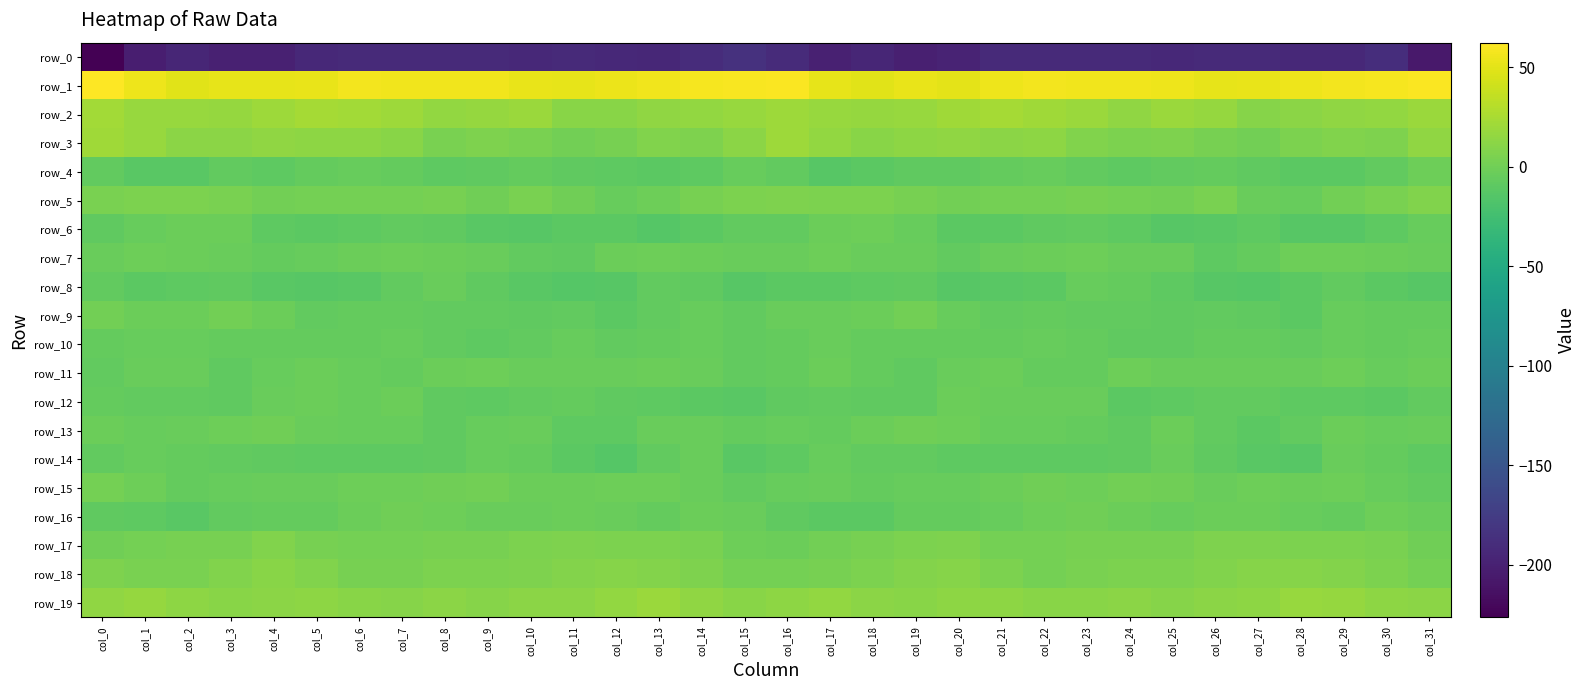

What is the smallest value displayed?

-226.4